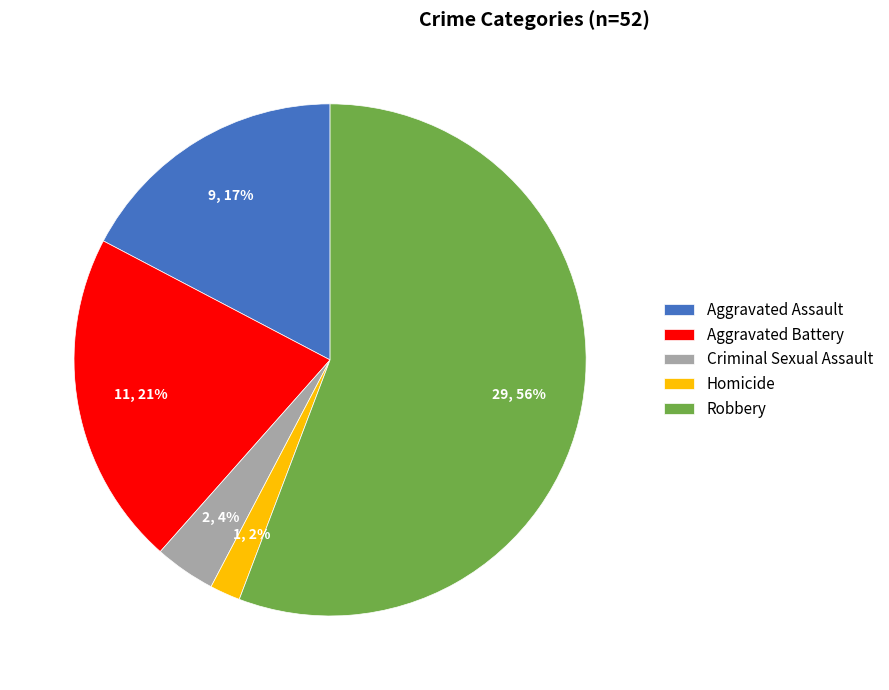

True or false: Aggravated Battery accounts for 31% of the total.

False